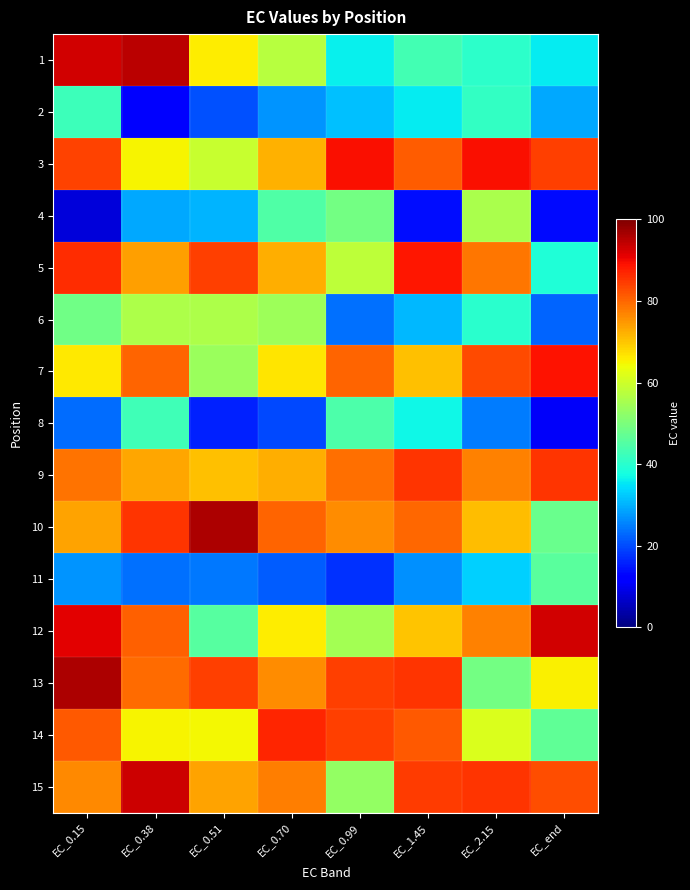

At which category is the sum across all series the highest?

EC_0.15